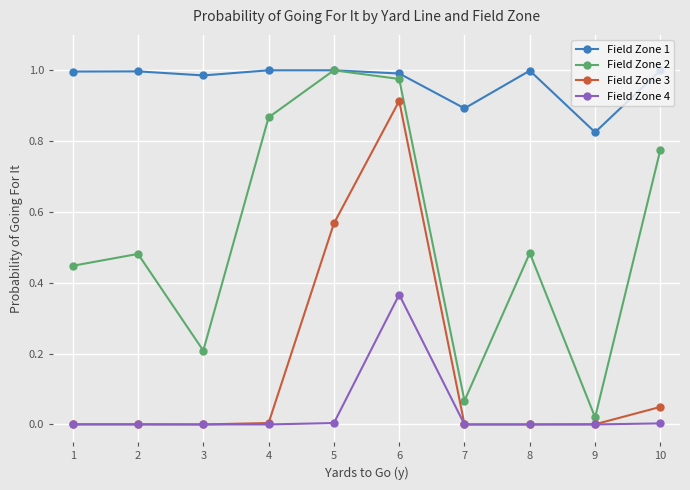

Is the value of Field Zone 4 at 3 greater than the value of Field Zone 1 at 3?

No